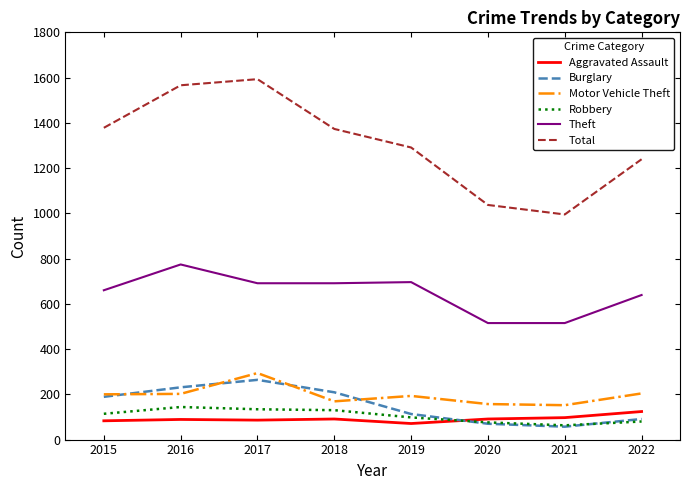

Which series has the largest total across all categories?

Total